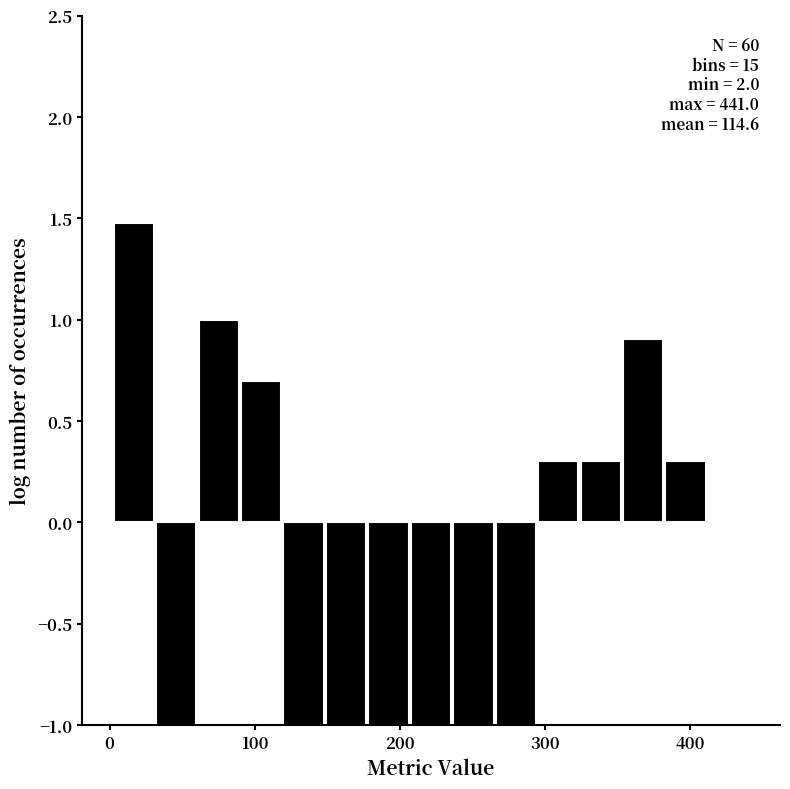

Around what value on the x-axis is the tallest bar? Give the approximate position of its centre, as read against the axis.

20